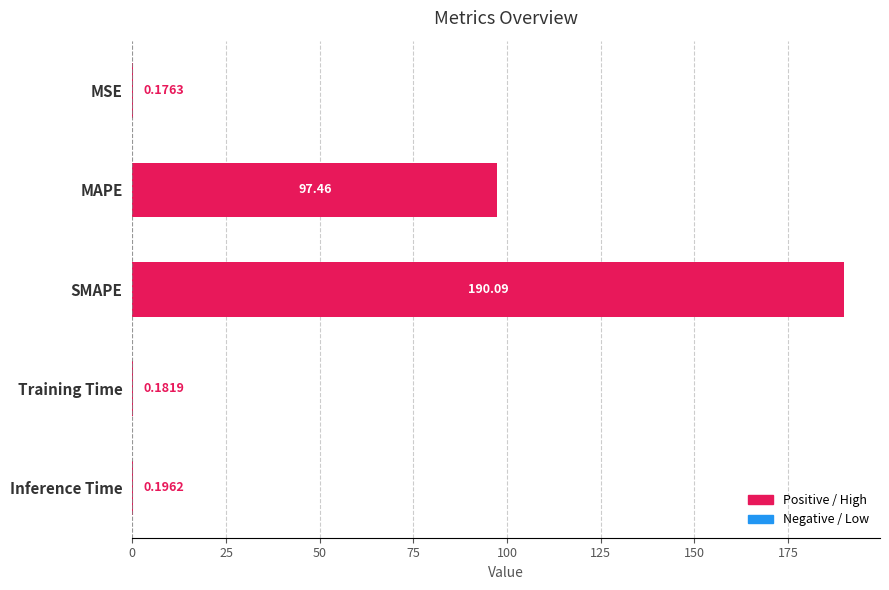

What is the sum of all values?

288.1